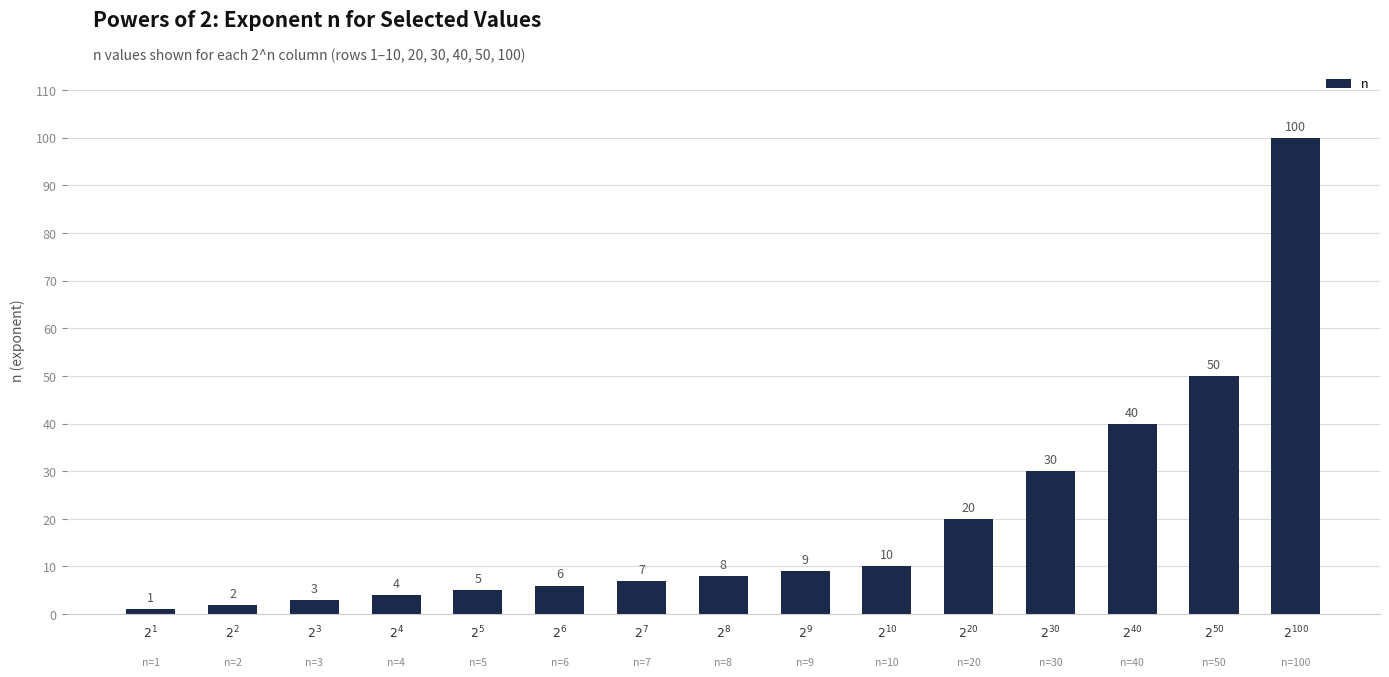

What is the ratio of the value at $2^{7}$ to the value at $2^{2}$?

3.5